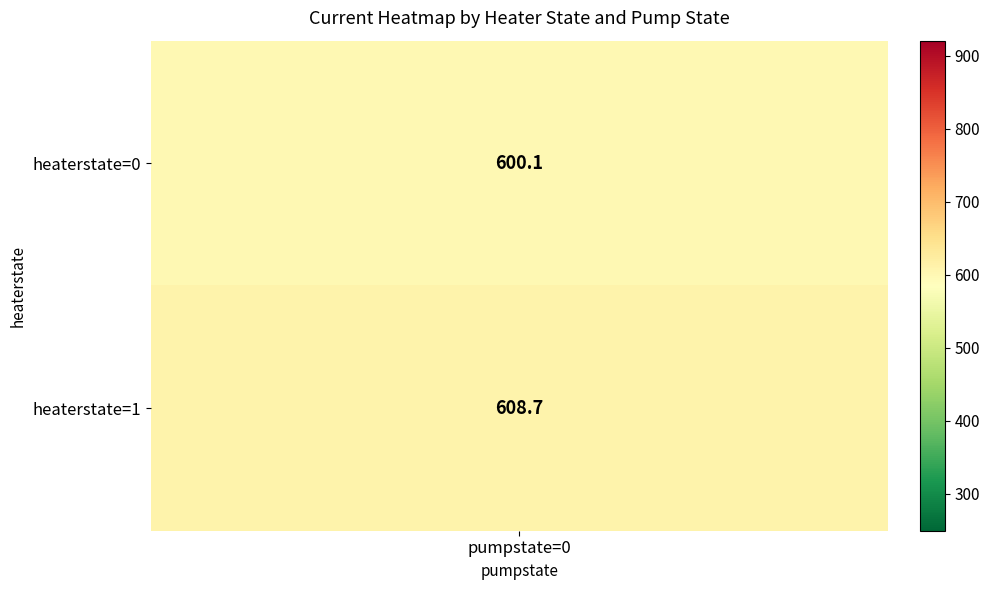

How many series are shown in this chart?

2